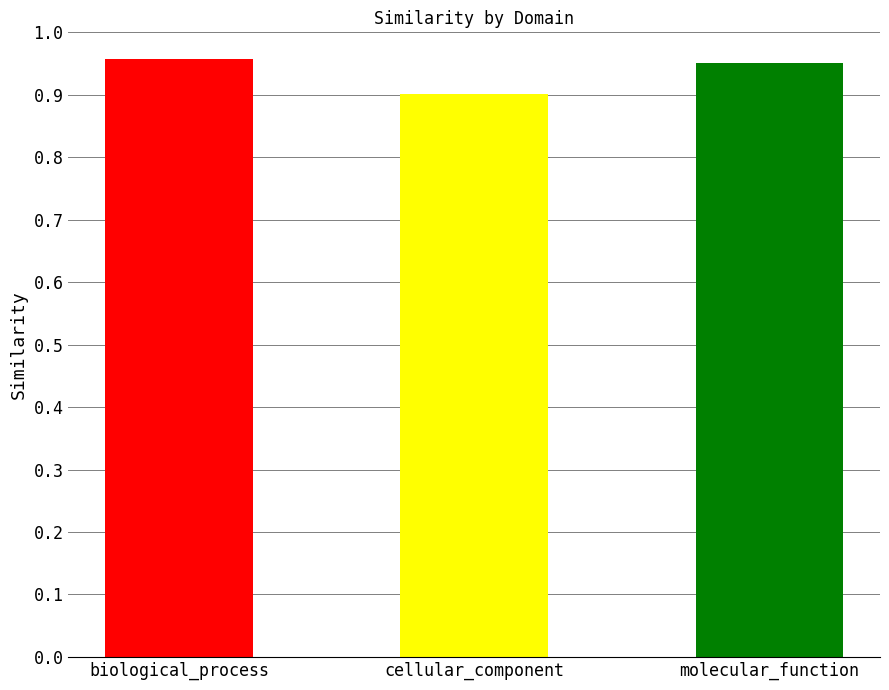

What is the minimum value shown in the chart?

0.9